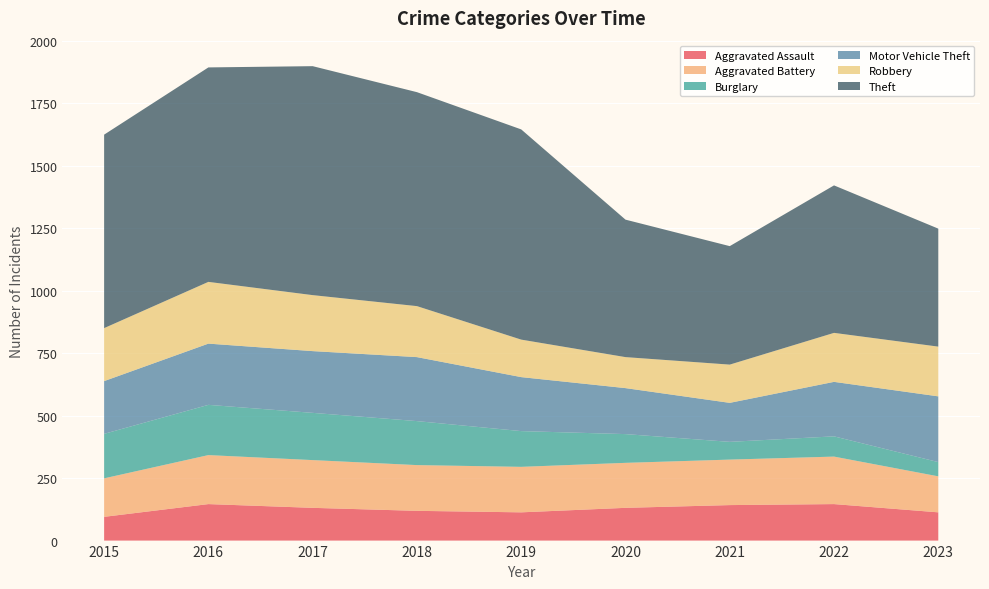

Reading right to left, list all the values displayed in this chart.

Aggravated Assault: 113	146	142	131	113	119	131	146	95
Aggravated Battery: 144	190	182	180	182	183	191	196	154
Burglary: 57	81	71	115	143	176	189	201	178
Motor Vehicle Theft: 263	218	156	184	216	256	247	245	211
Robbery: 199	196	153	124	150	204	224	247	212
Theft: 472	590	474	550	841	856	916	858	774